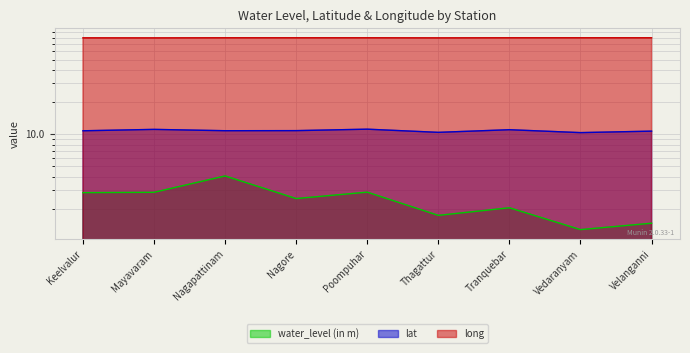

Which category has the lowest value in the water_level (in m) series?

Vedaranyam